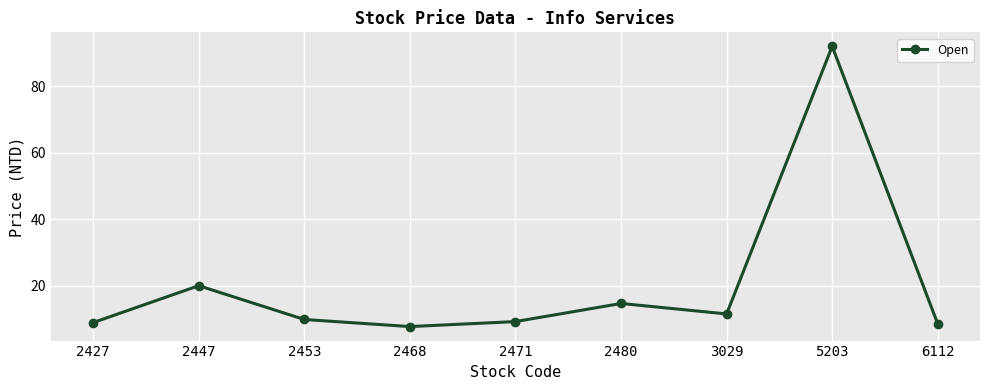

What is the change in value from 2447 to 2468?

-12.3